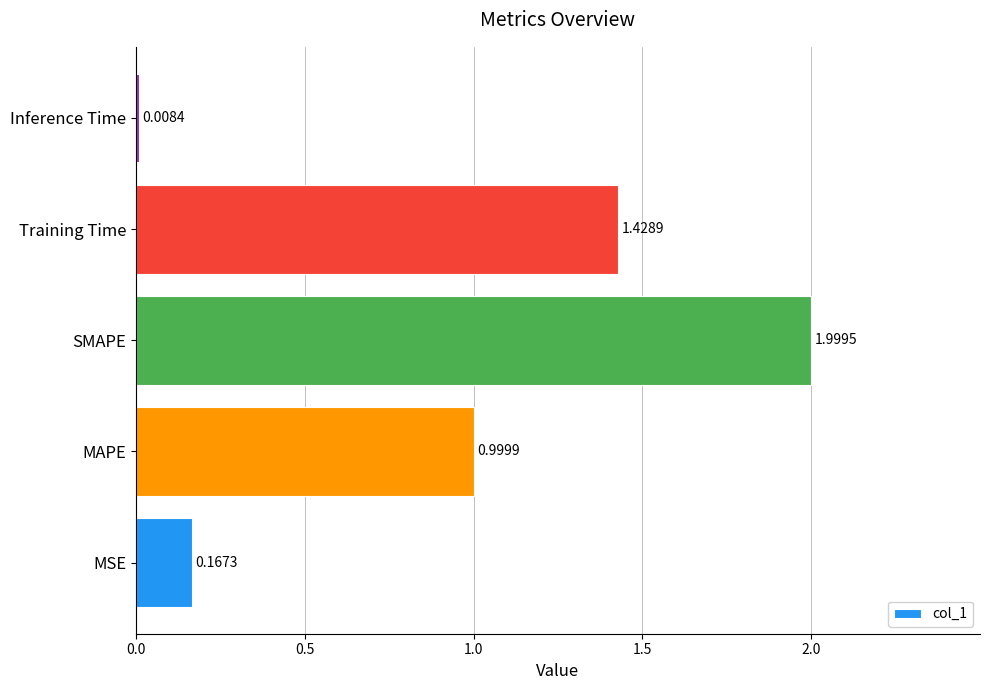

At which category does the chart reach its peak across all series?

SMAPE